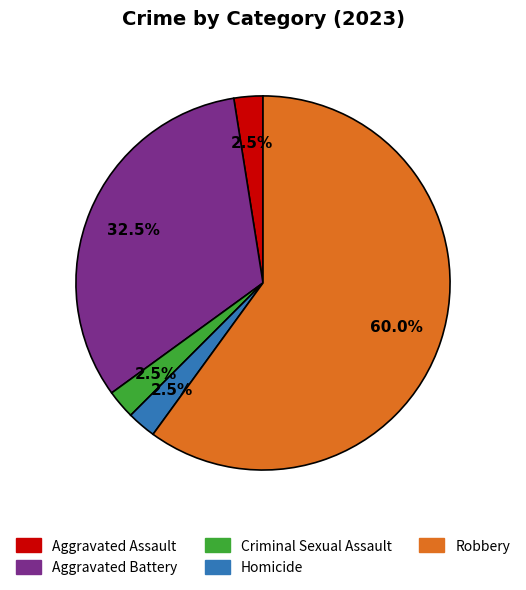

Which category has the biggest portion of the pie?

Robbery